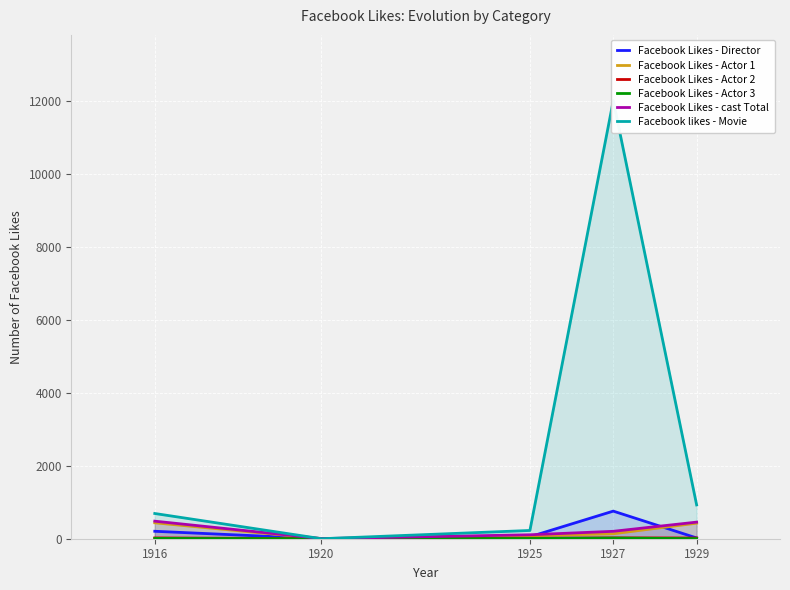

Where is the first local minimum for Facebook Likes - cast Total?

1920